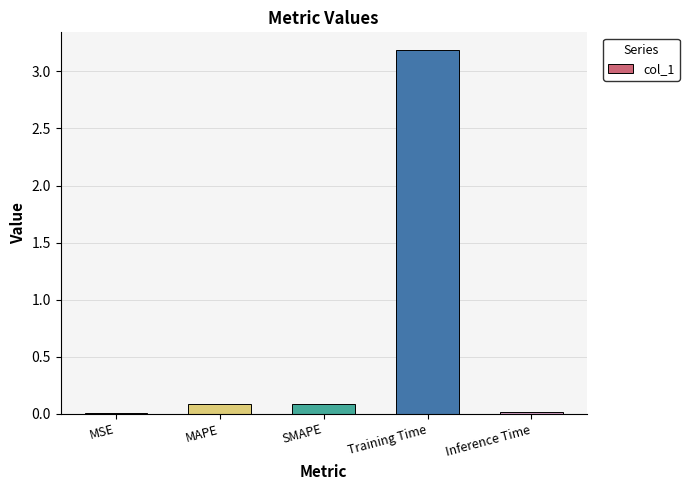

What is the sum of all values?

3.4